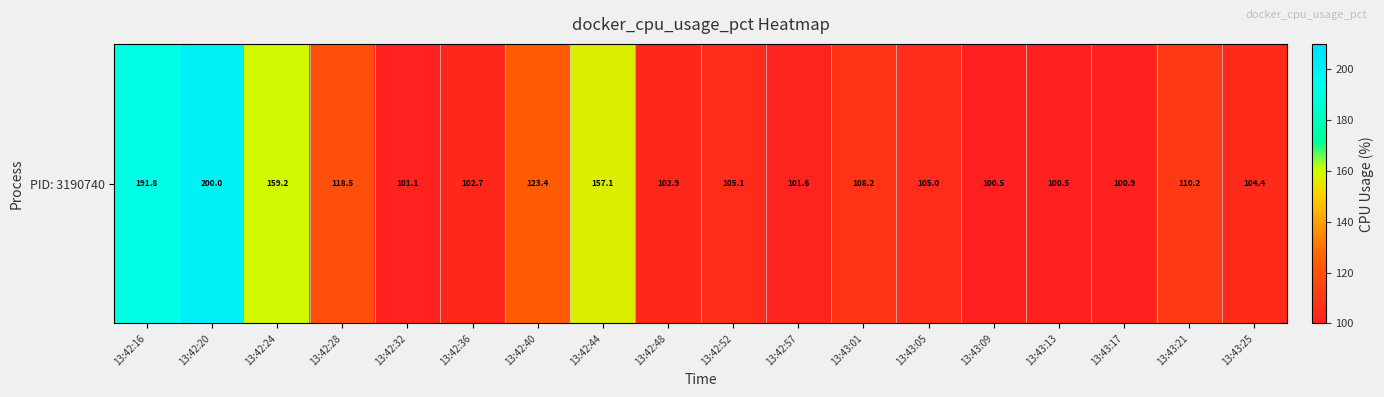

Rank the categories by value from lowest to highest.

13:43:09, 13:43:13, 13:43:17, 13:42:32, 13:42:57, 13:42:36, 13:42:48, 13:43:25, 13:43:05, 13:42:52, 13:43:01, 13:43:21, 13:42:28, 13:42:40, 13:42:44, 13:42:24, 13:42:16, 13:42:20